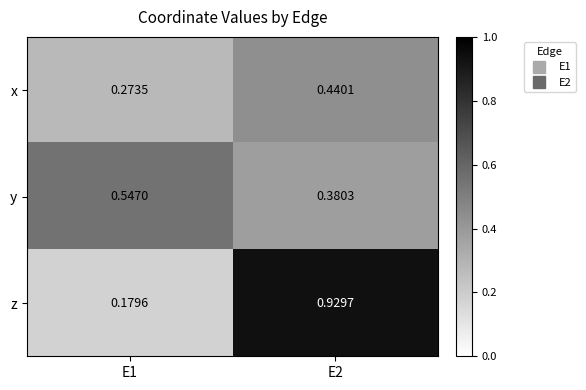

Which series has the largest total across all categories?

z